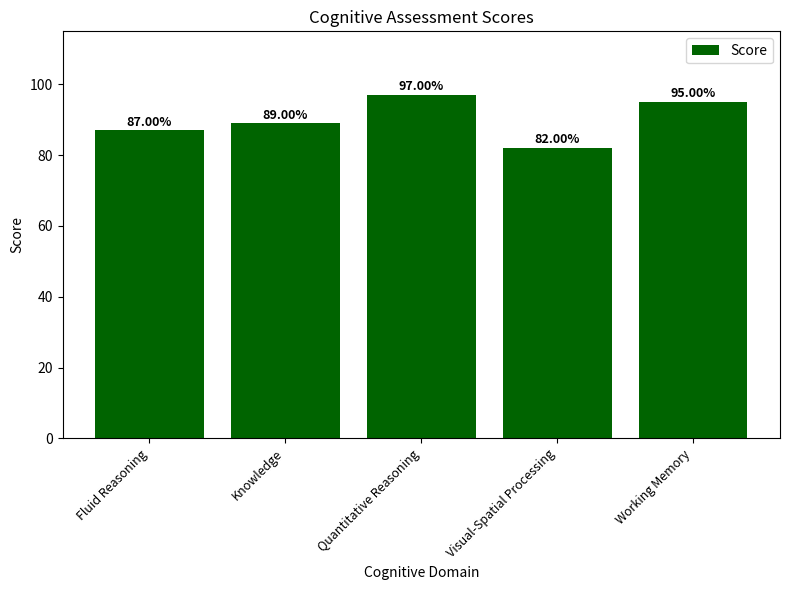

What position from the left is Visual-Spatial Processing?

4